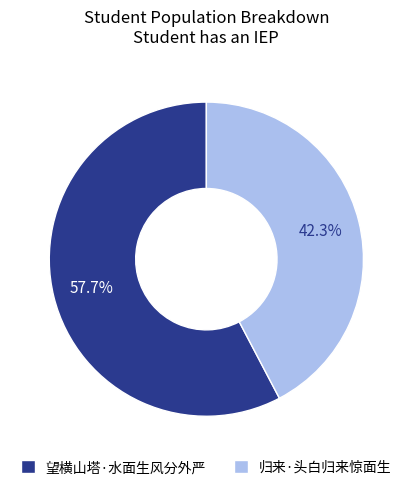

True or false: 望横山塔·水面生风分外严 accounts for 66% of the total.

False